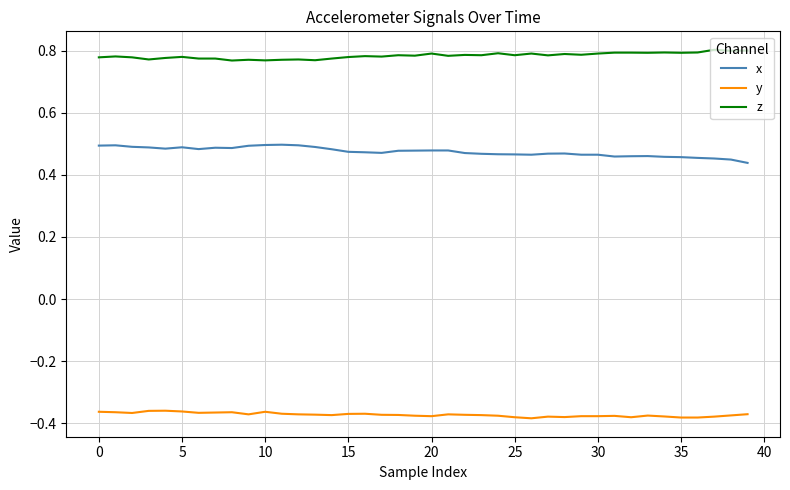

Rank the series by their maximum value, from highest to lowest.

z, x, y